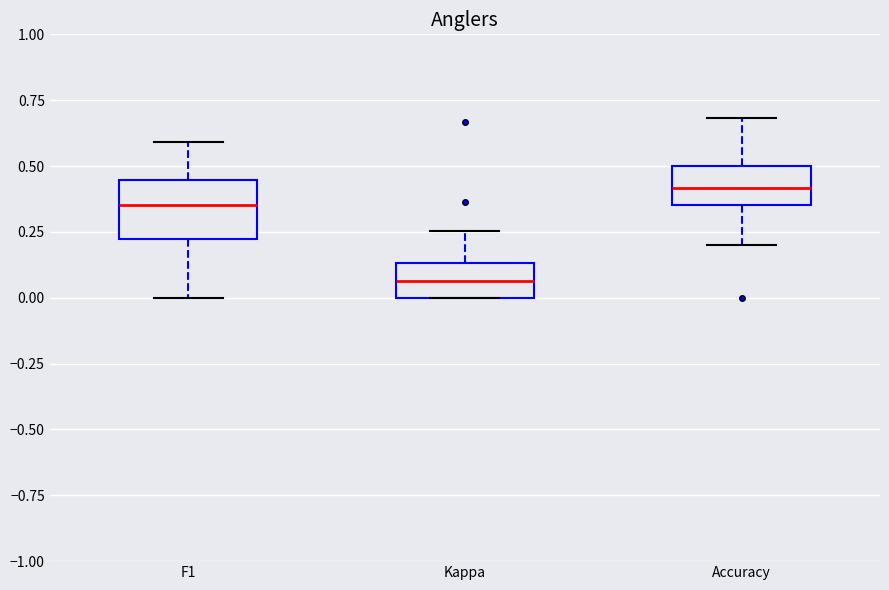

Reading left to right, transcribe this box plot: for each box, give where its median line is, the range the box spans, and where its two whiskers end, as read against the y-axis. The values are not printed on the chart, so give them approximately, as read against the axis.

F1: median 0.35, box 0.20 to 0.45, whiskers 0.00 to 0.60
Kappa: median 0.05, box 0.00 to 0.15, whiskers 0.00 to 0.25
Accuracy: median 0.40, box 0.35 to 0.50, whiskers 0.20 to 0.70